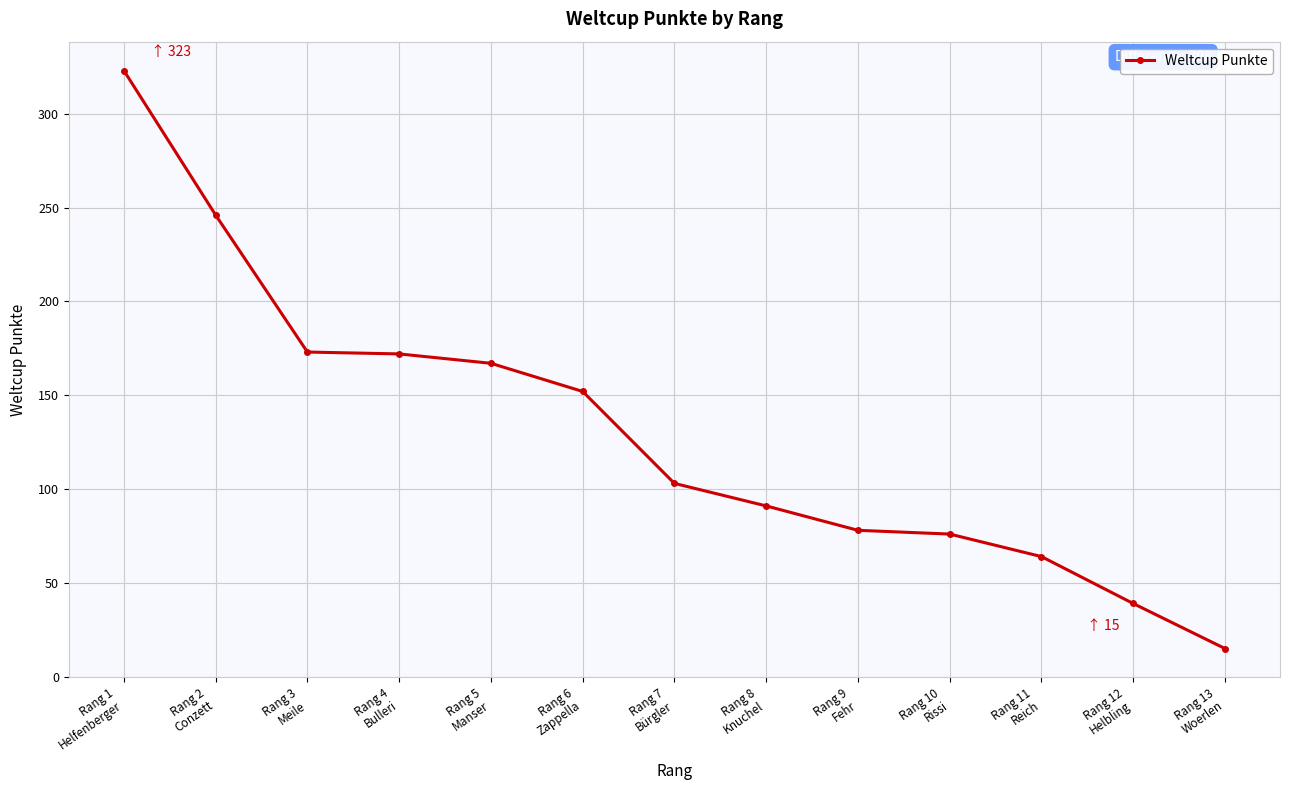

What is the value of the 3rd point from the left?

173